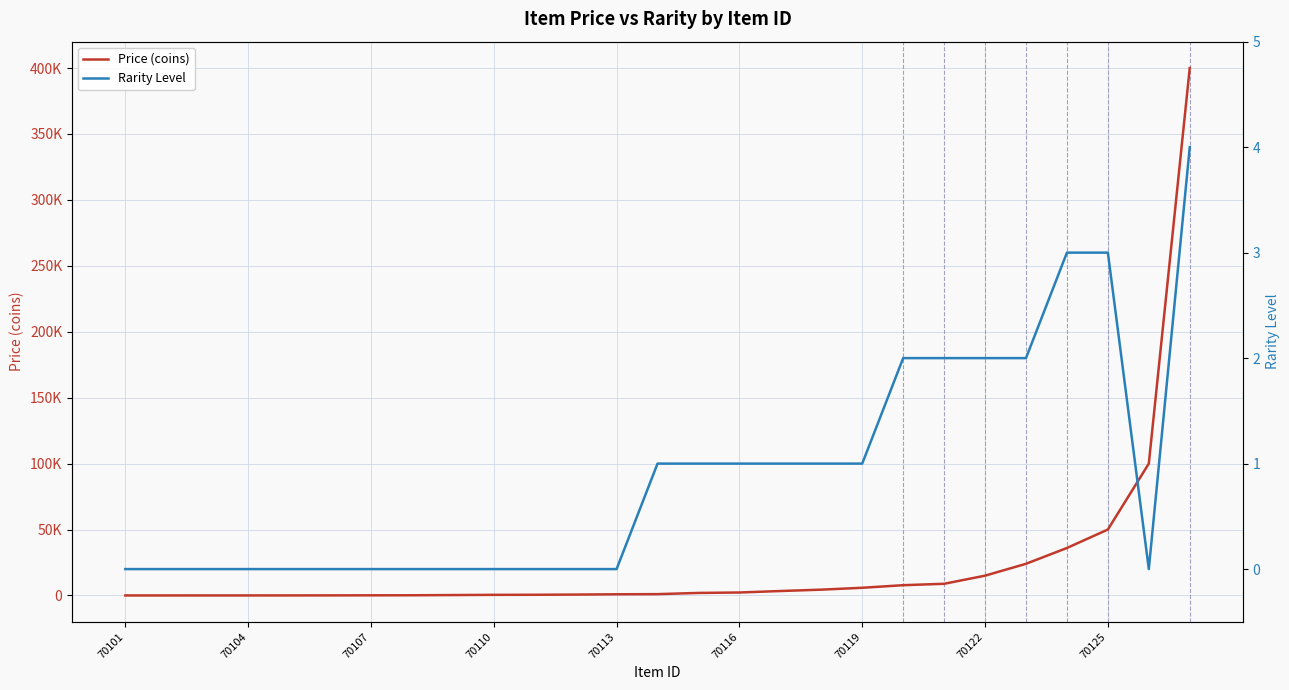

In Rarity Level, how many points are lower than both neighbors (excluding endpoints)?

1